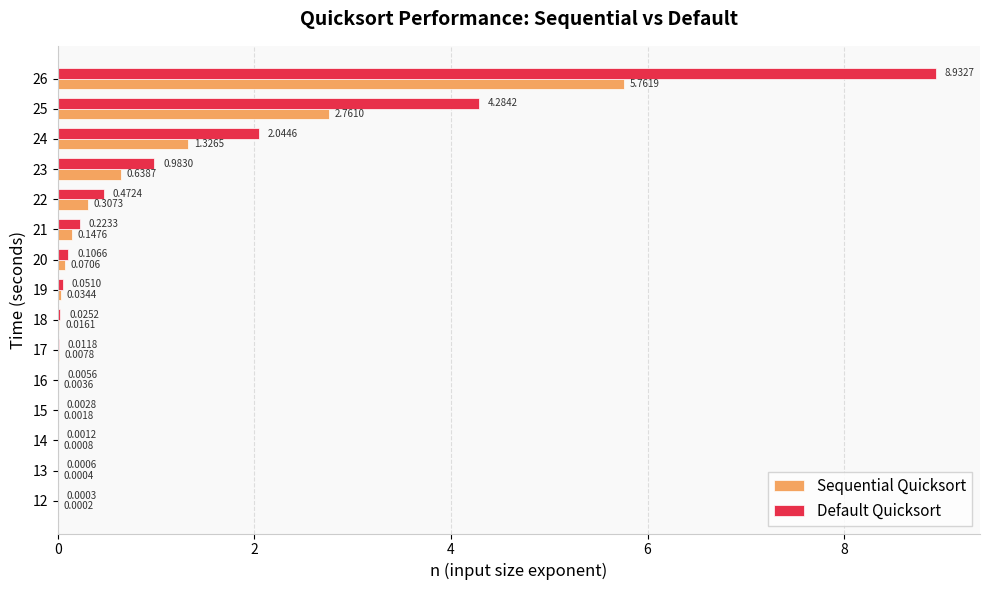

Is the value of Sequential Quicksort at 24 greater than the value of Default Quicksort at 19?

Yes